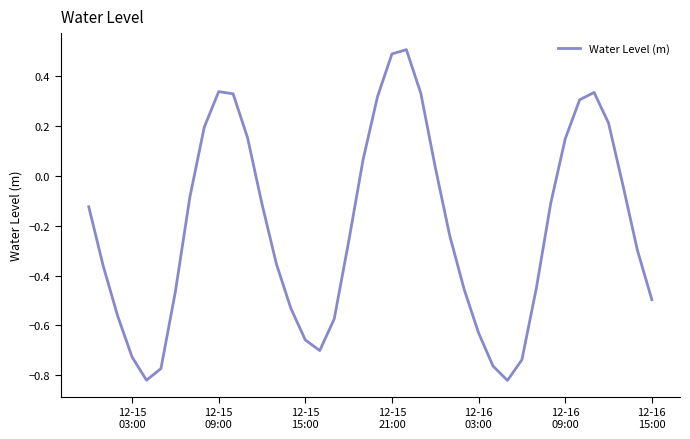

What is the difference between the maximum and minimum values?

1.3